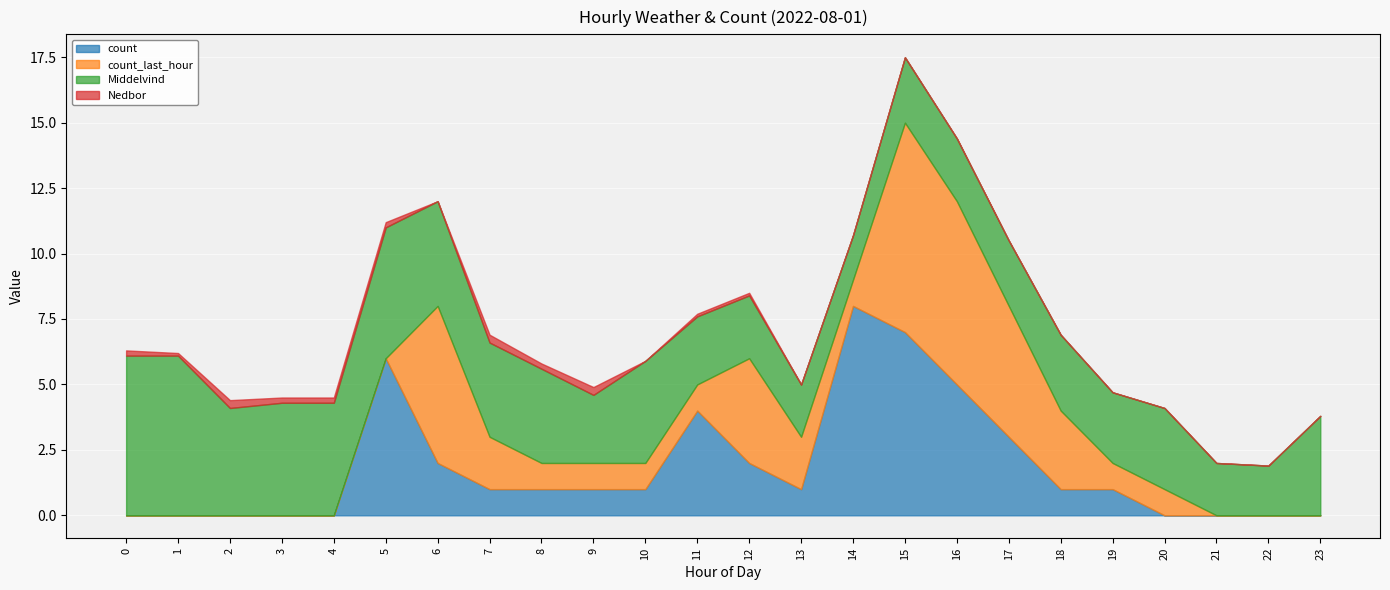

Which category has the highest value in the Nedbor series?

2